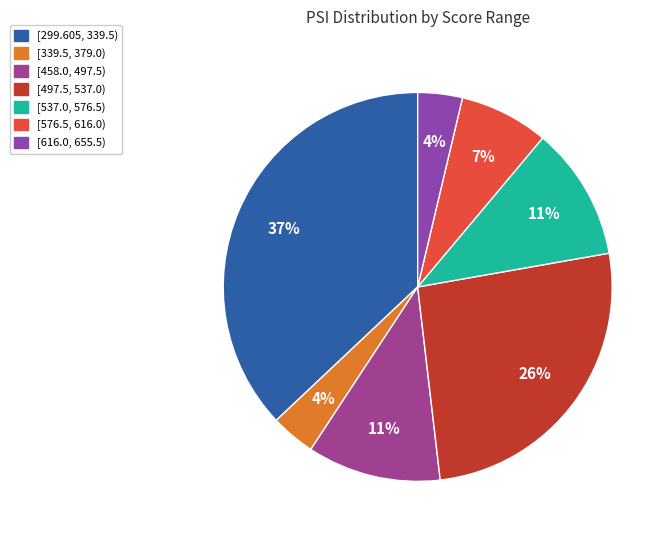

Does any single category account for the majority?

No